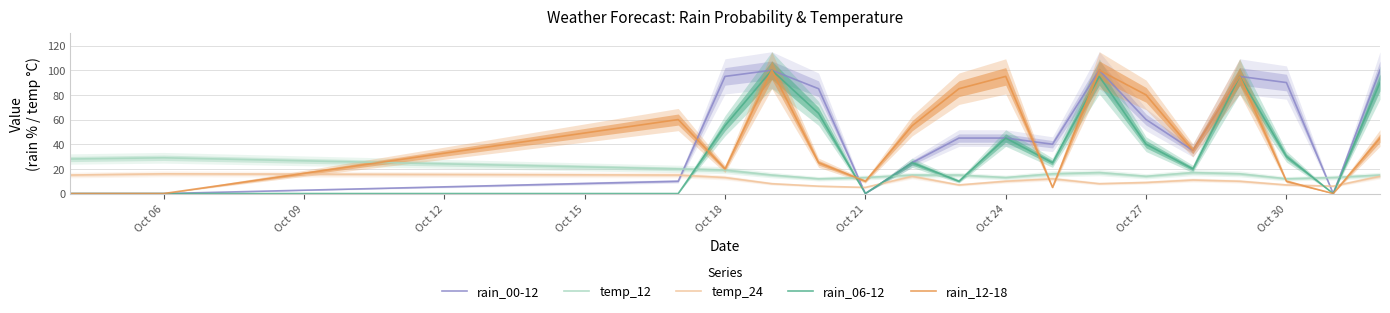

True or false: rain_00-12 and temp_12 intersect in this chart.

True